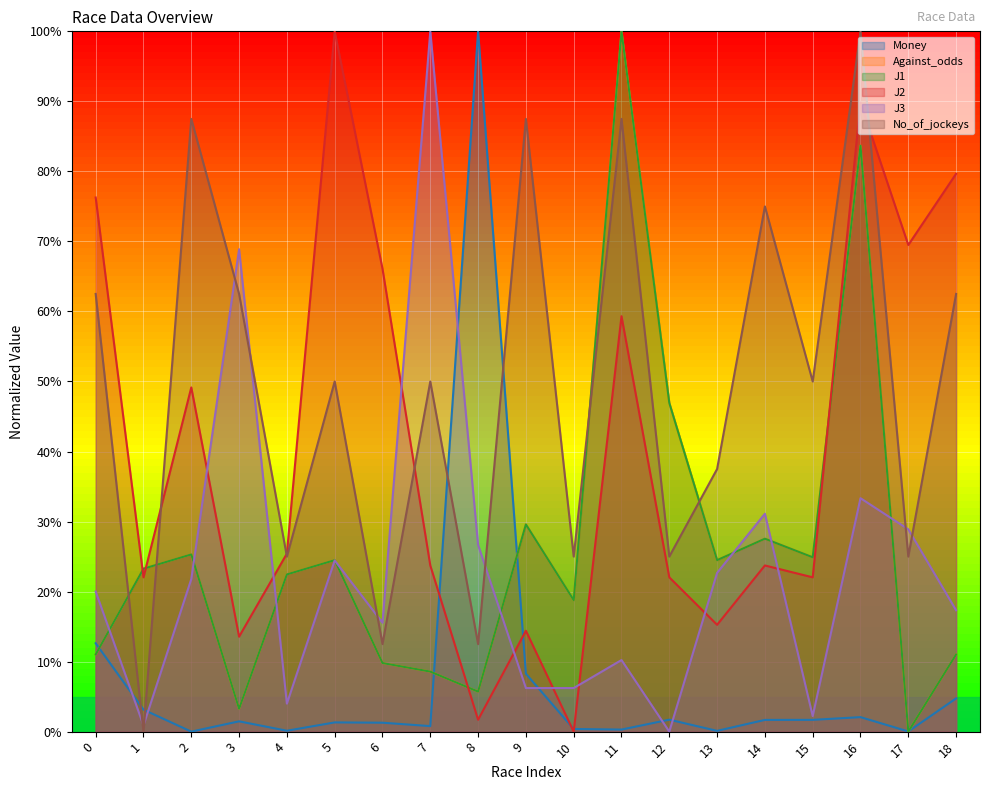

At which category is the sum across all series the highest?

16